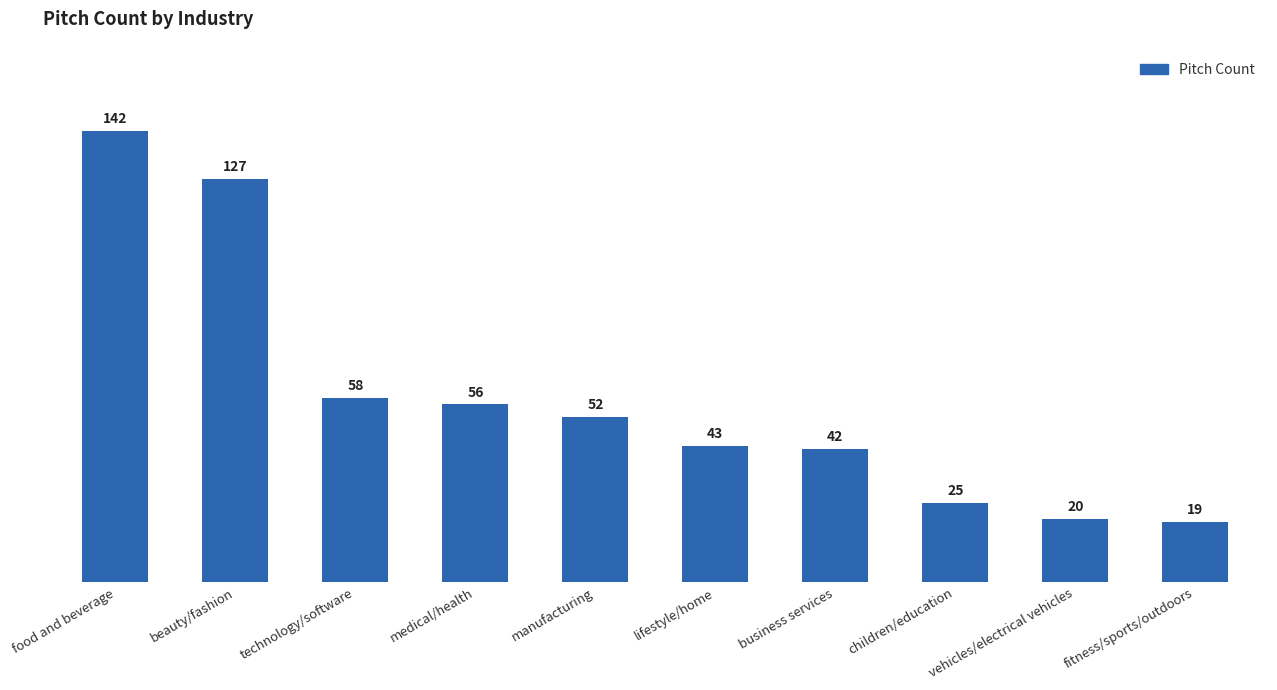

Does the chart contain stacked bars?

No